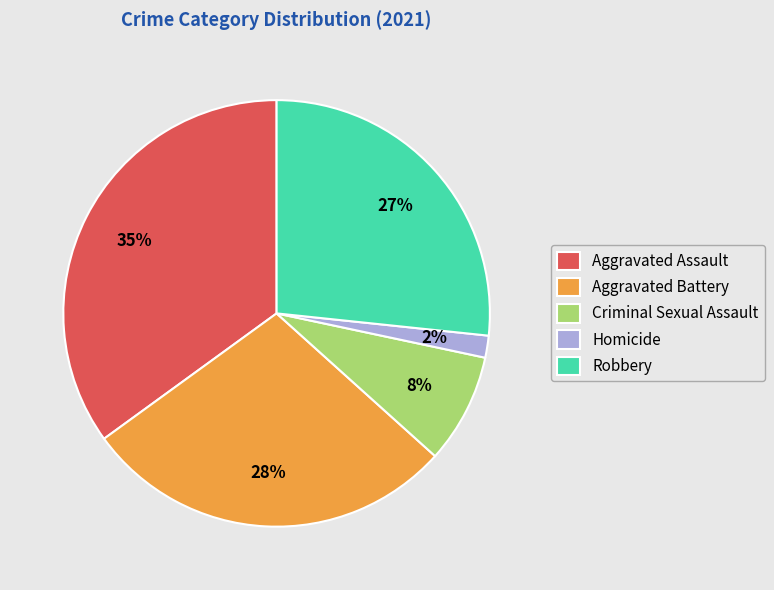

To the nearest percent, what percentage of the pie is Criminal Sexual Assault?

8%